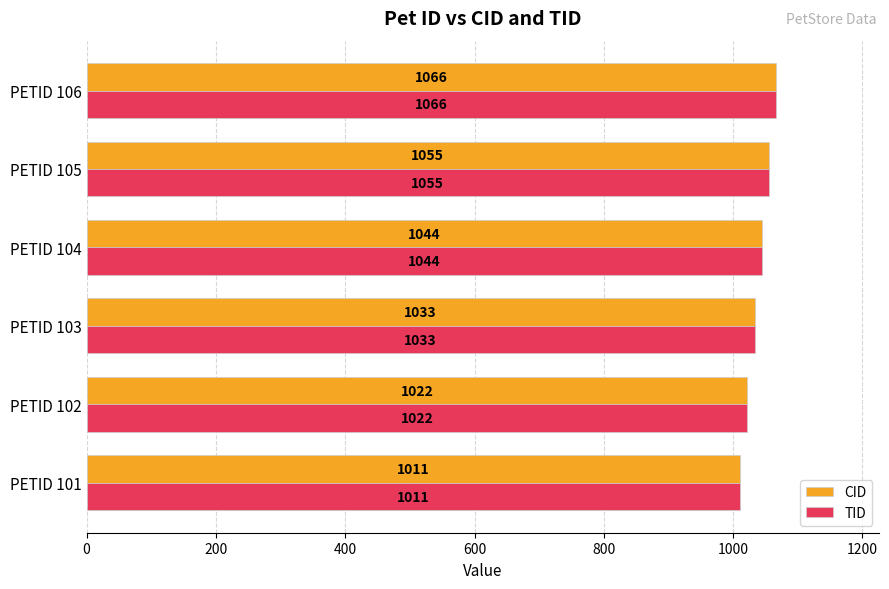

Rank the categories by TID value from lowest to highest.

PETID 101, PETID 102, PETID 103, PETID 104, PETID 105, PETID 106